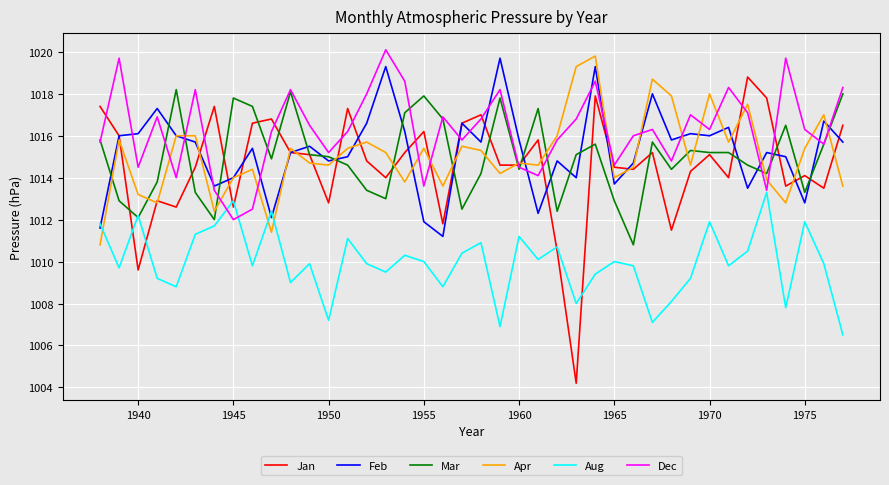

How many values in the Apr series exceed 1015?

20